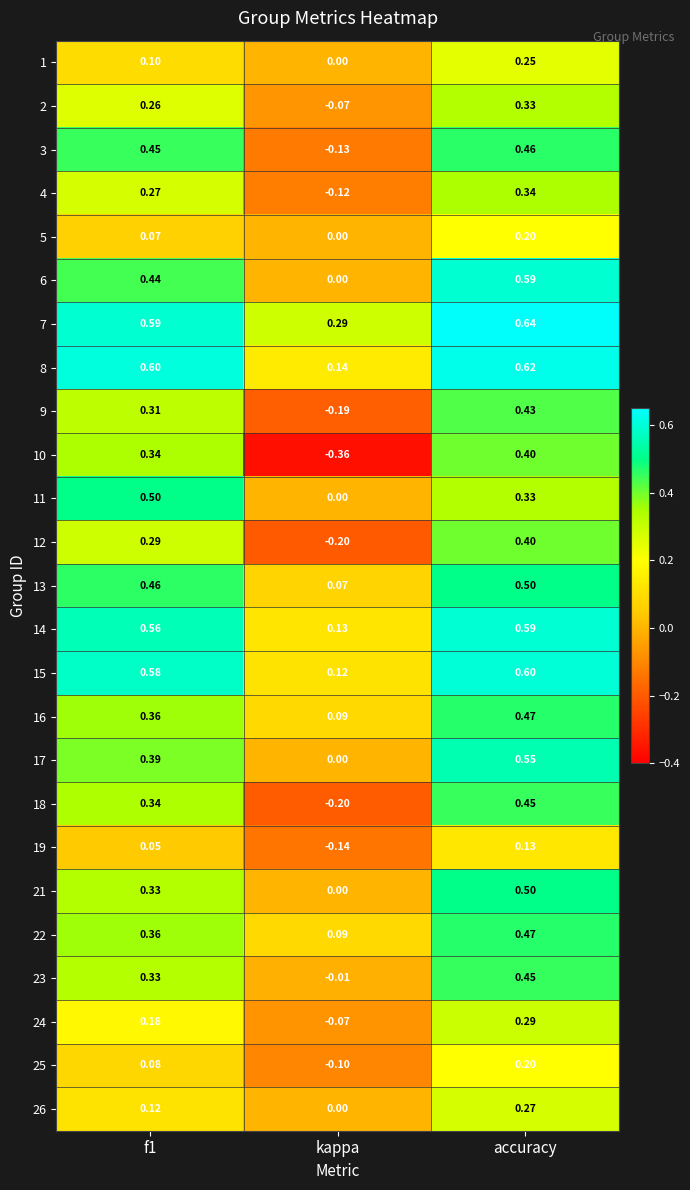

Is the value of 26 at f1 greater than the value of 22 at f1?

No